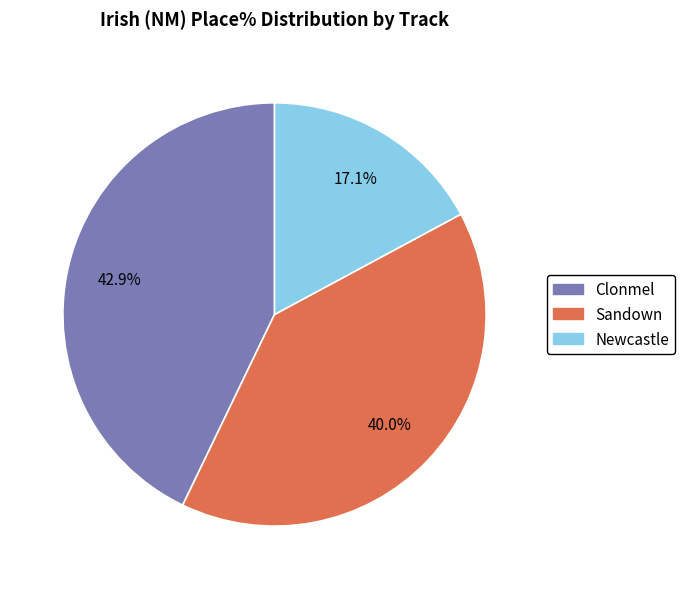

Is there any slice that represents more than half of the pie?

No